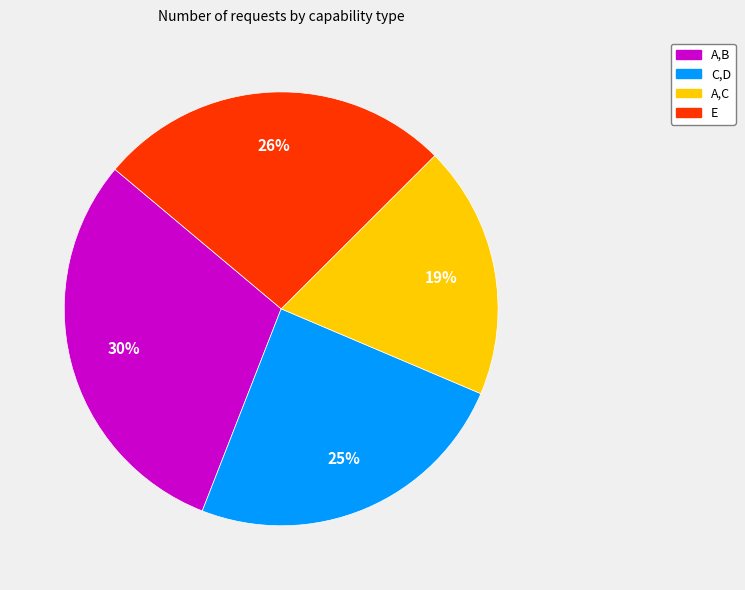

Is the sum of A,C and A,B greater than half?

No